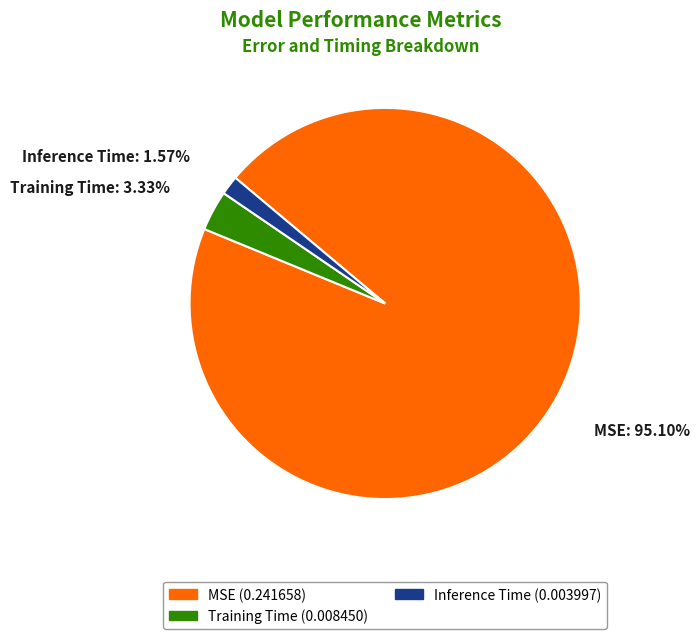

To the nearest percent, what portion does MSE represent?

95%